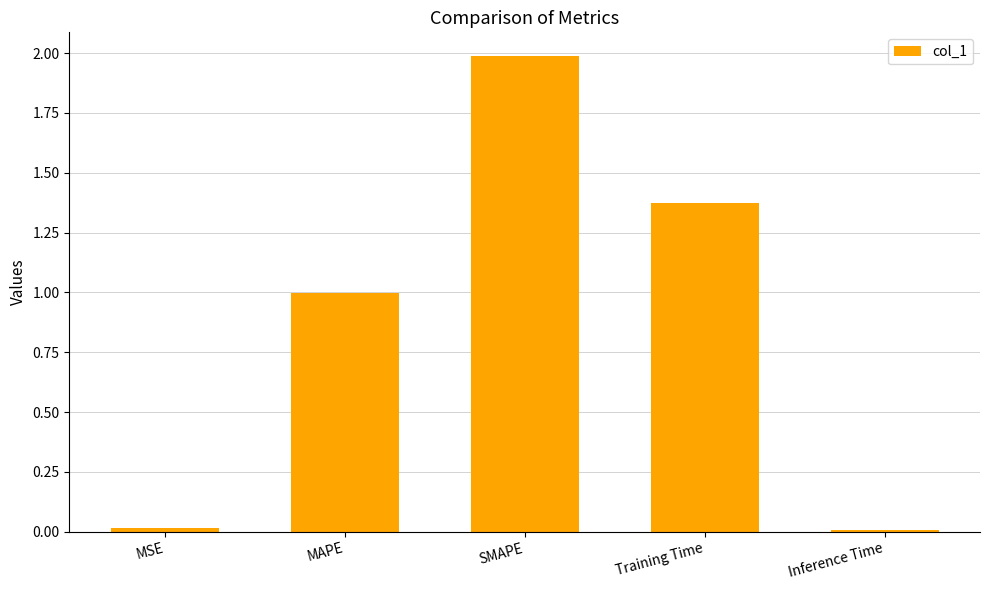

What is the average value?

0.9